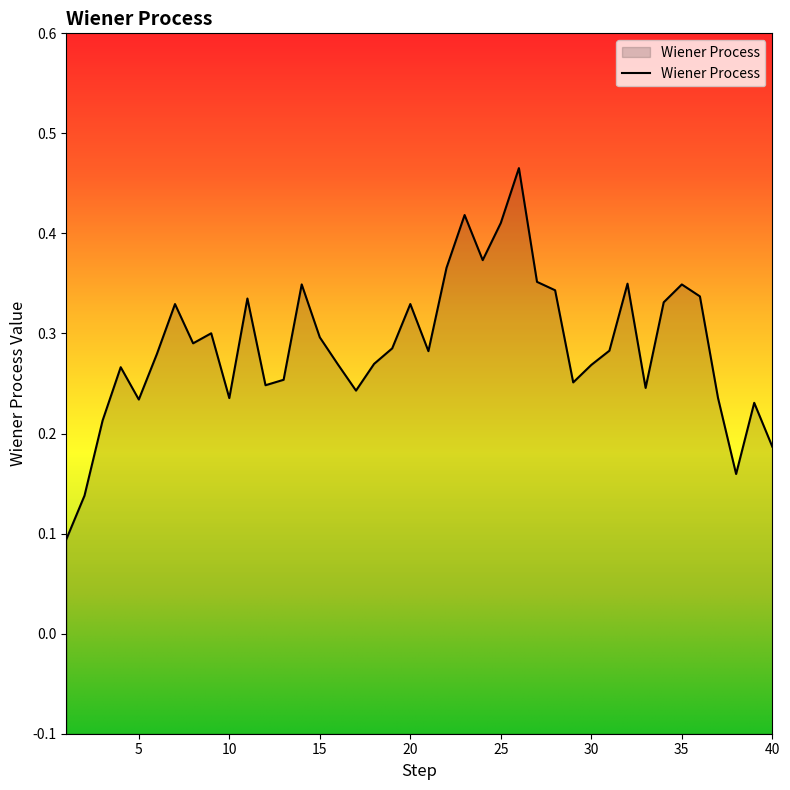

True or false: the data shows 0.3 at 11.

True